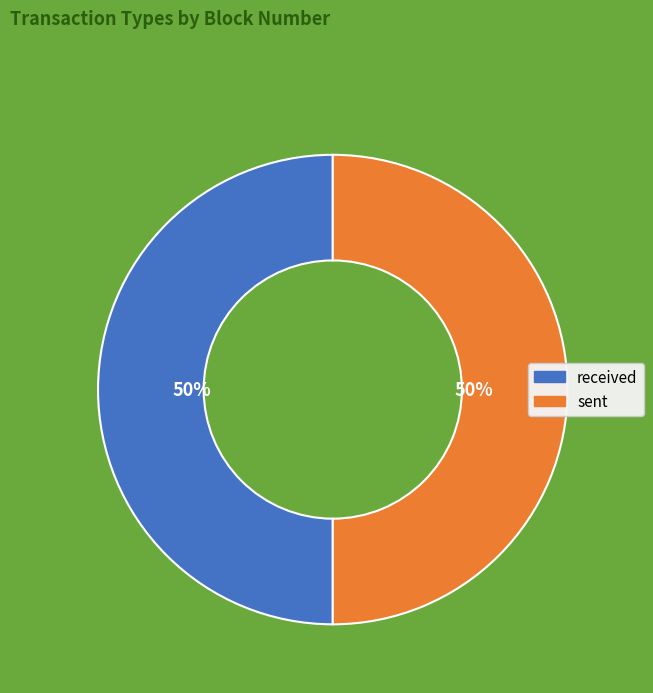

Approximately how many times larger is the value at sent compared to received?

1.0